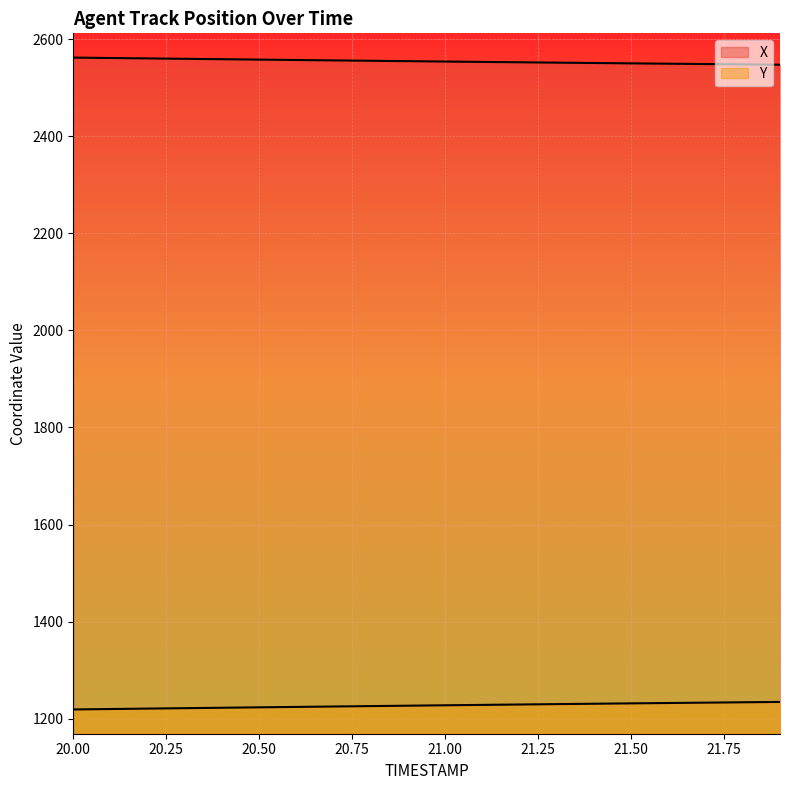

Rank the series by their average value, from highest to lowest.

X, Y